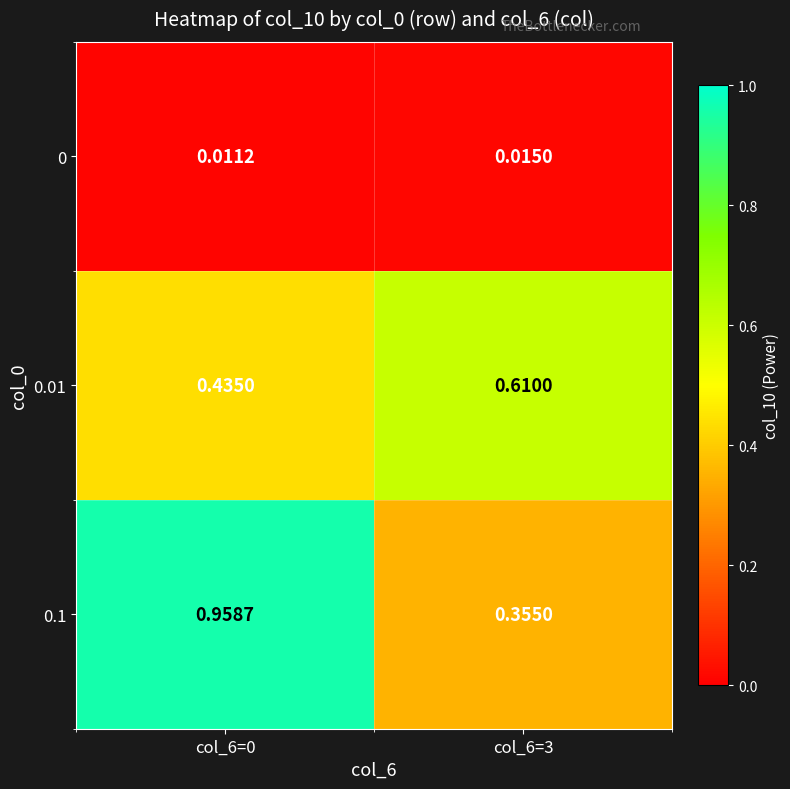

Which series has the largest range (max minus min)?

0.1